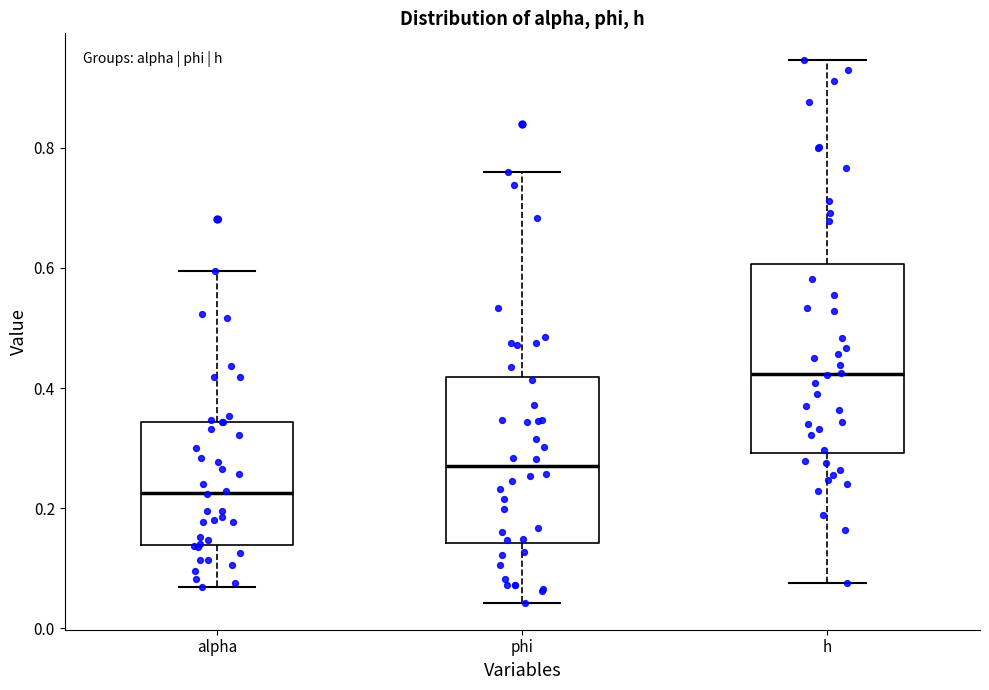

Where does the lower whisker of the box for phi end on the y-axis? The values are not printed on the chart, so give them approximately, as read against the axis.

0.04